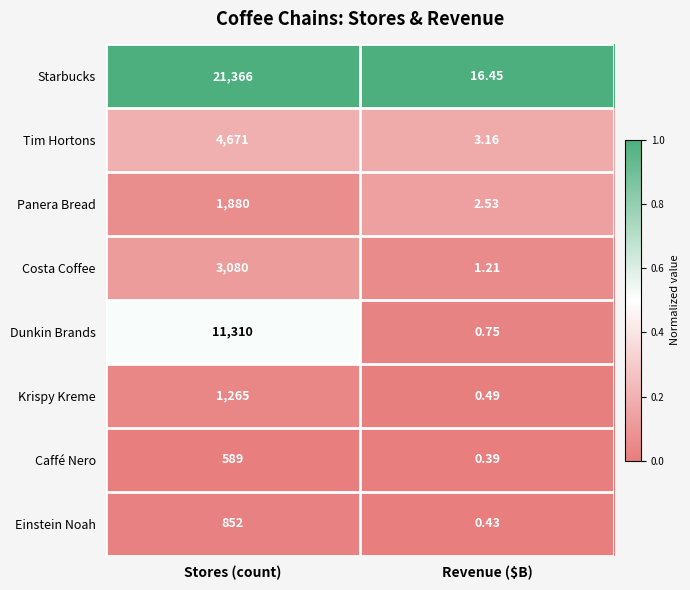

Which series has the largest total across all categories?

Starbucks